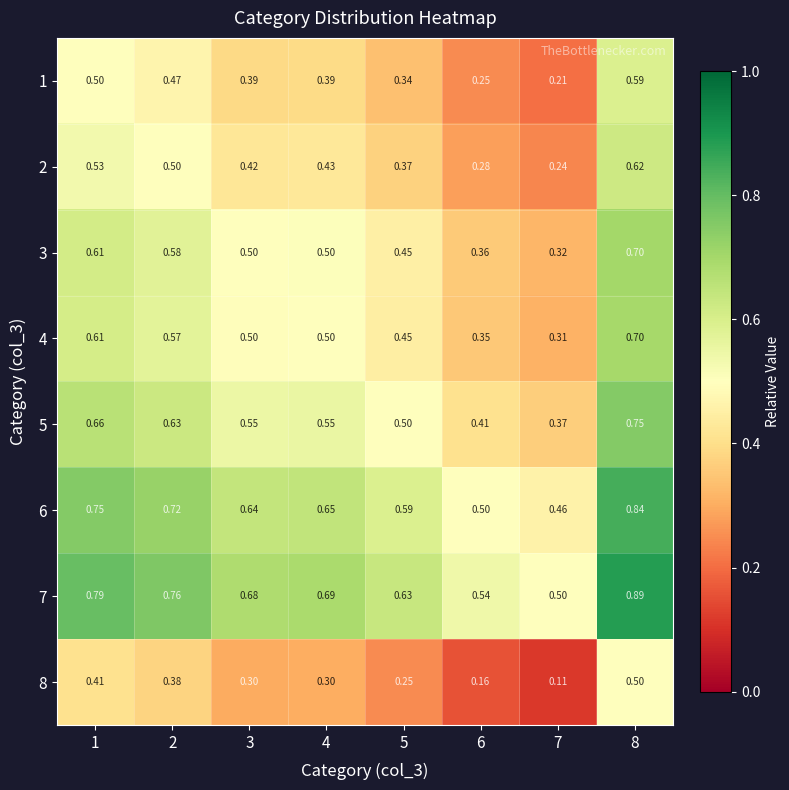

At which category is the sum across all series the highest?

8